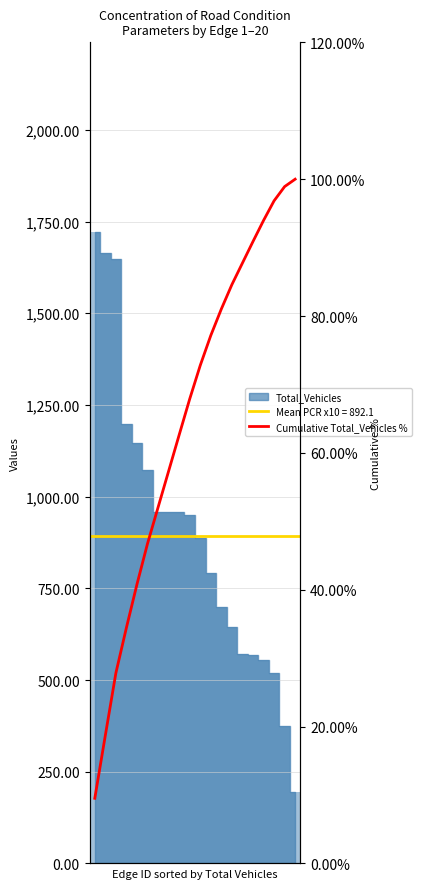

At which label is the value closest to 54?

6